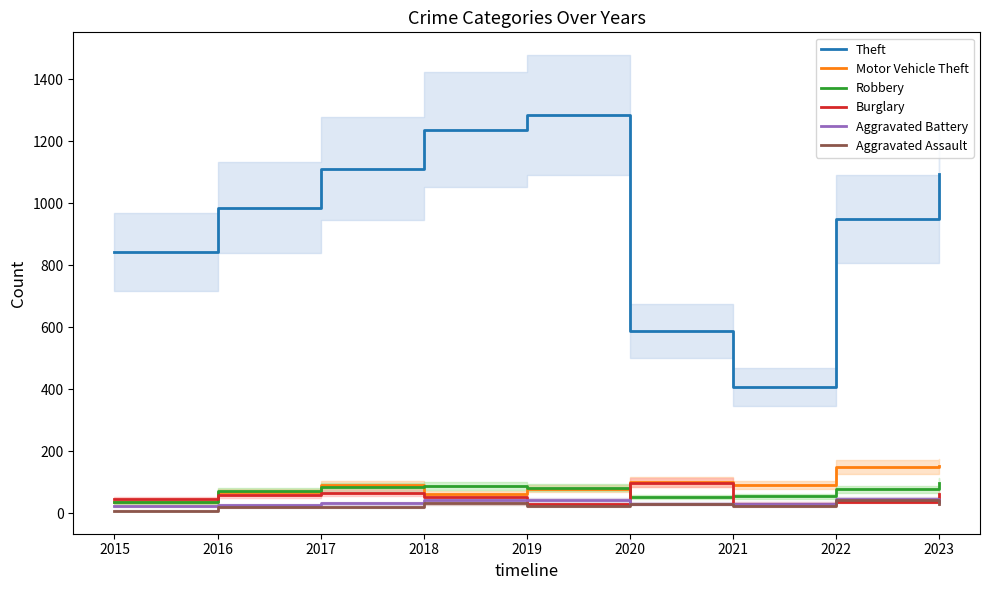

Reading left to right, extract all data points from this chart.

Theft: 2015=842	2016=986	2017=1111	2018=1237	2019=1285	2020=588	2021=408	2022=950	2023=1094
Motor Vehicle Theft: 2015=35	2016=68	2017=91	2018=61	2019=78	2020=100	2021=90	2022=150	2023=153
Robbery: 2015=35	2016=70	2017=84	2018=86	2019=82	2020=52	2021=54	2022=76	2023=98
Burglary: 2015=45	2016=58	2017=64	2018=52	2019=29	2020=97	2021=30	2022=37	2023=61
Aggravated Battery: 2015=22	2016=25	2017=31	2018=42	2019=41	2020=30	2021=30	2022=44	2023=36
Aggravated Assault: 2015=8	2016=21	2017=21	2018=31	2019=24	2020=29	2021=22	2022=41	2023=30